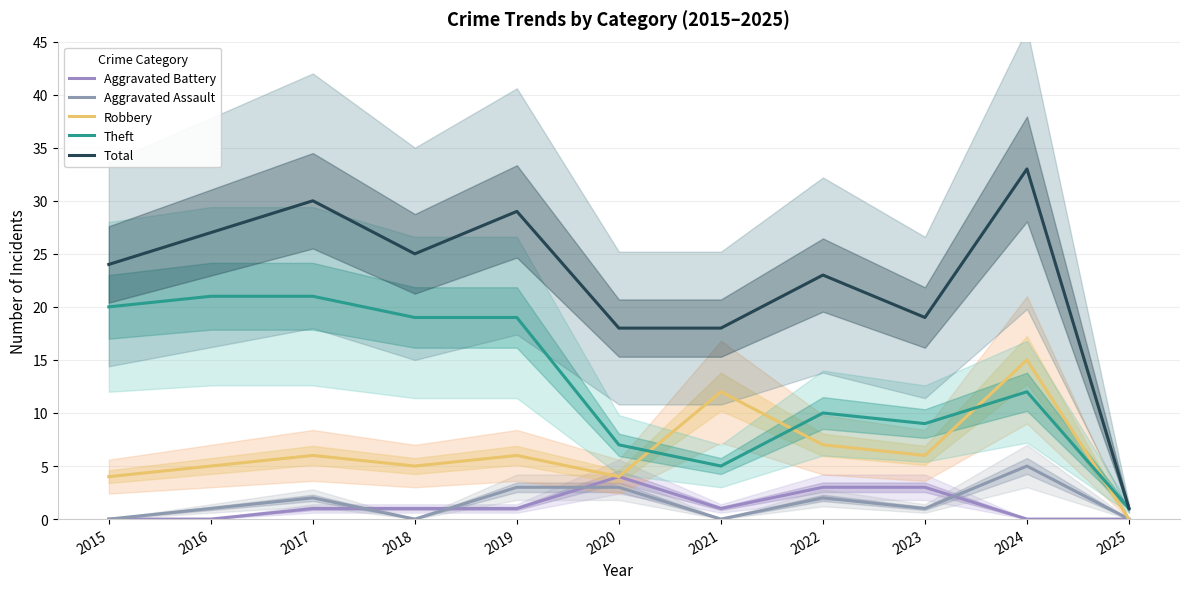

How many series are shown in this chart?

5